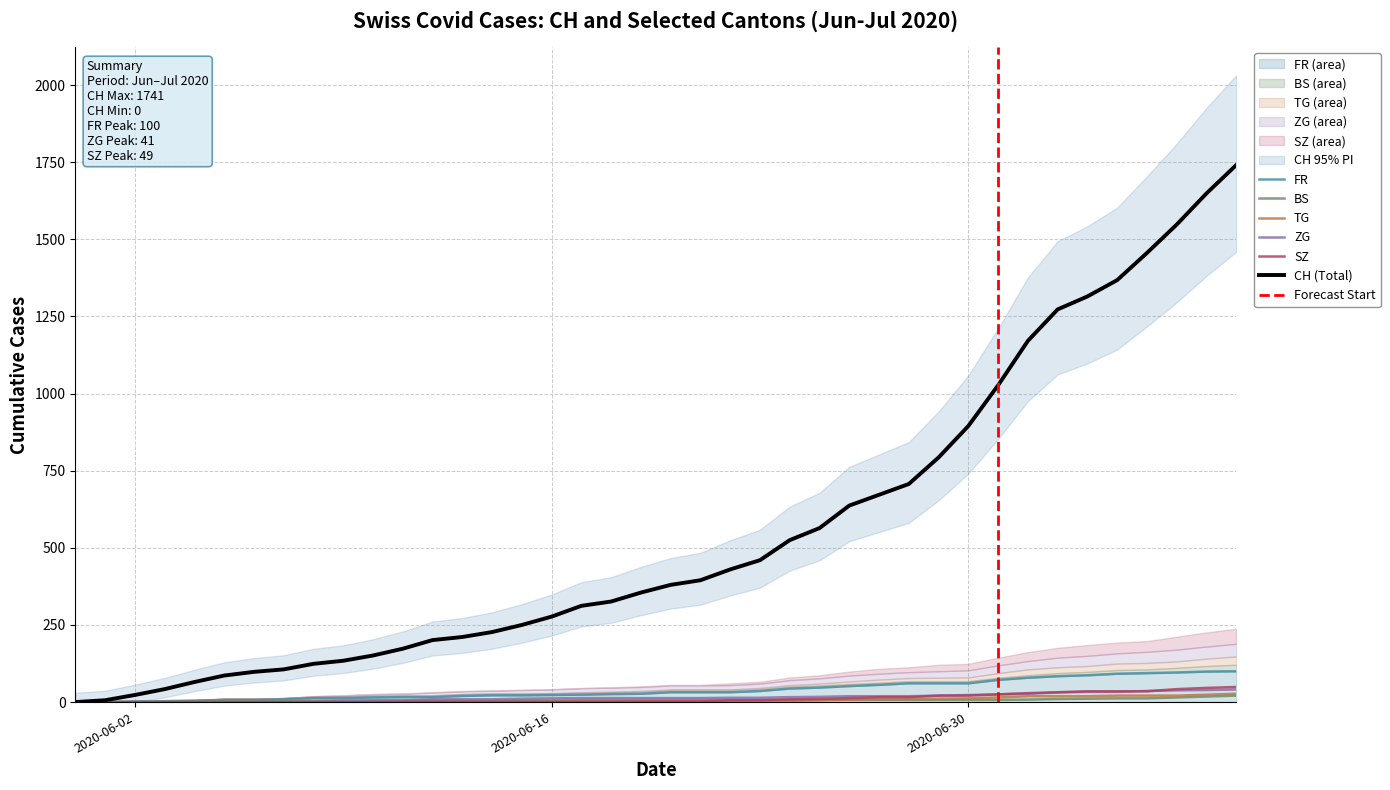

What is the sum of all TG values?

271